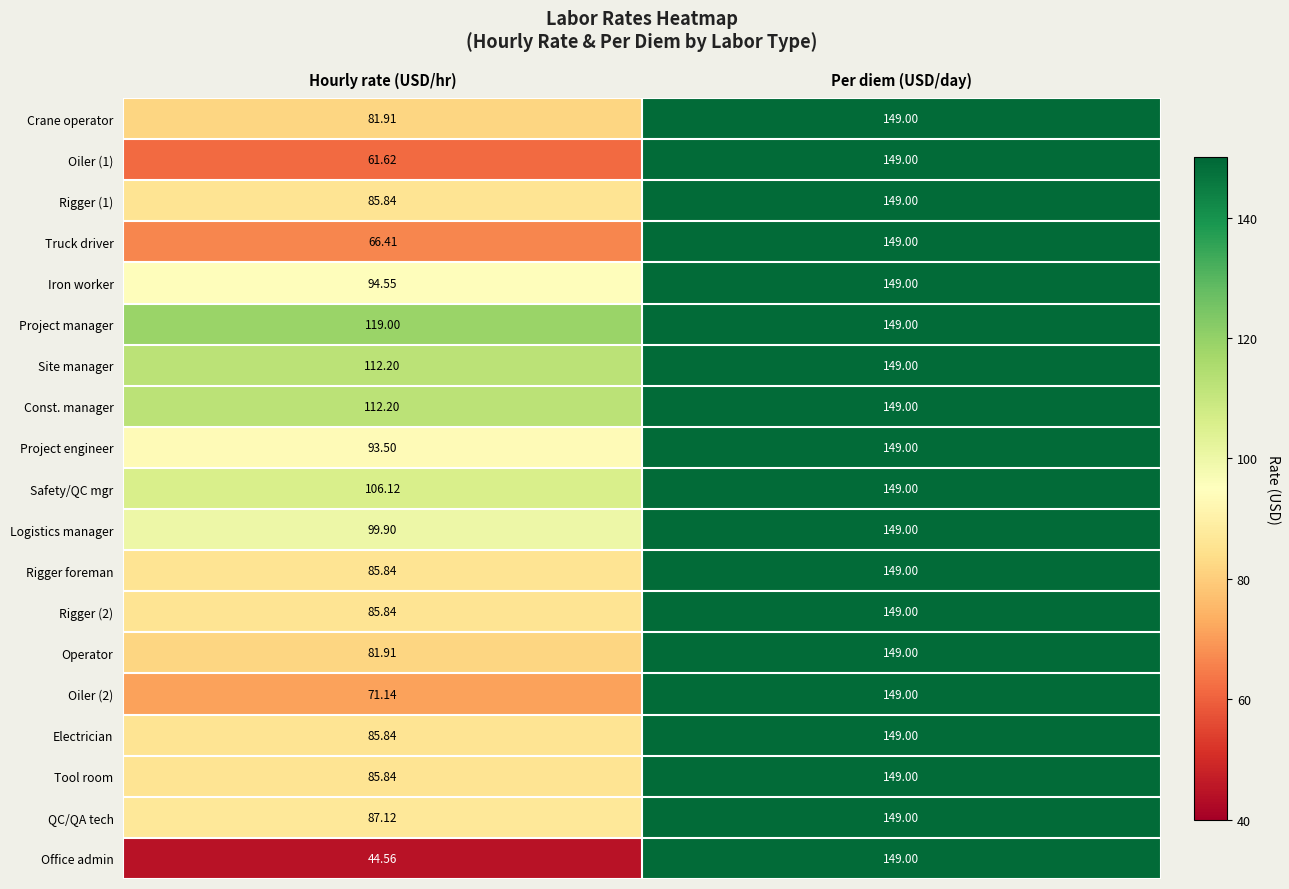

At which category is the sum across all series the highest?

Per diem (USD/day)